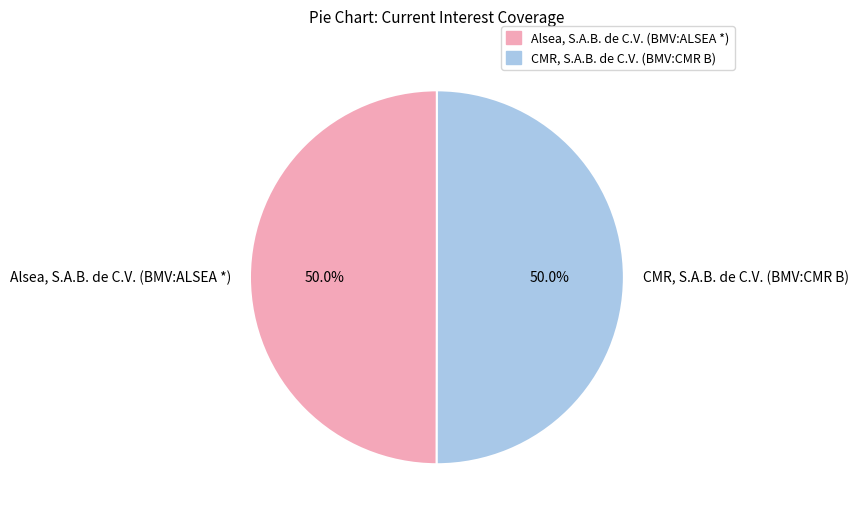

The Alsea, S.A.B. de C.V. (BMV:ALSEA *) slice represents 44% of the pie. True or false?

False